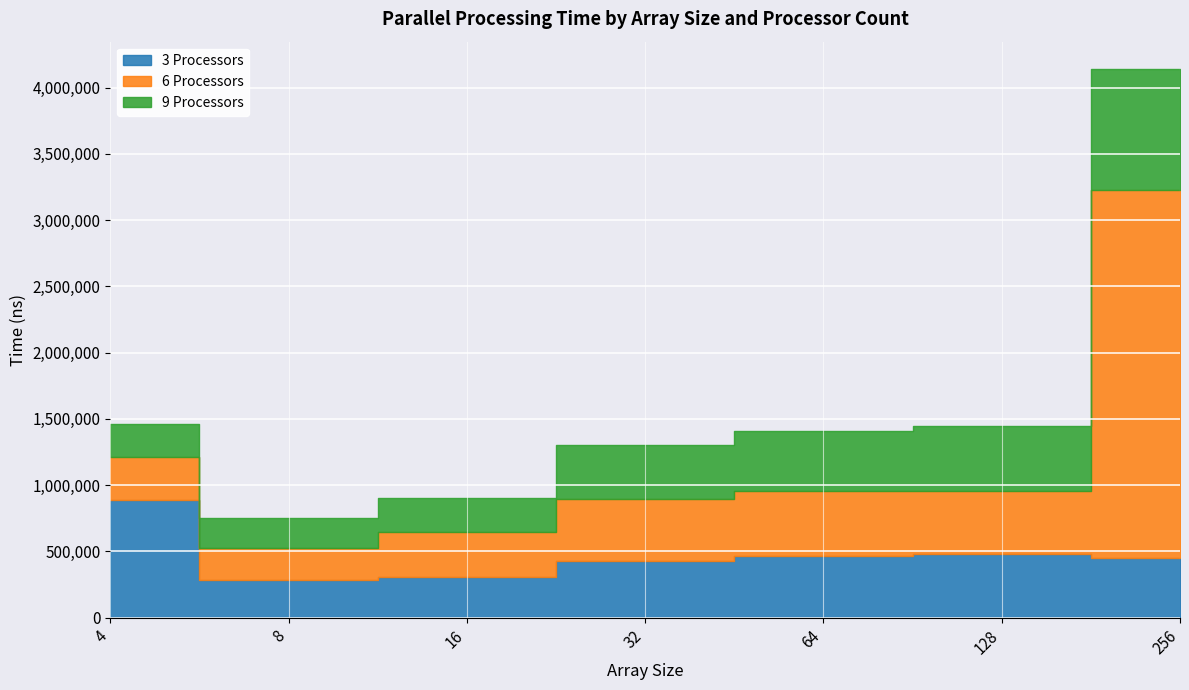

How many data points in 3 Processors are less than 448800?

3